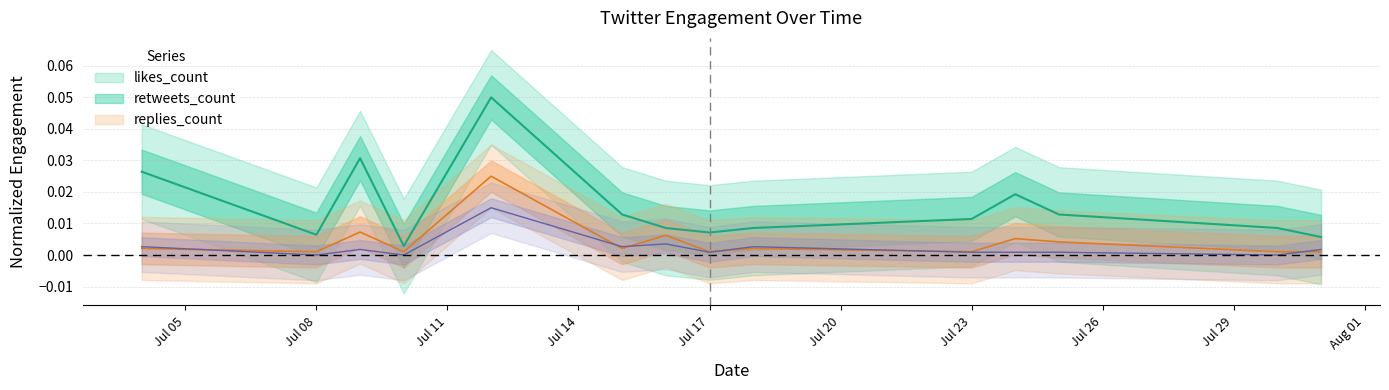

At how many categories does at least one series exceed 0?

14